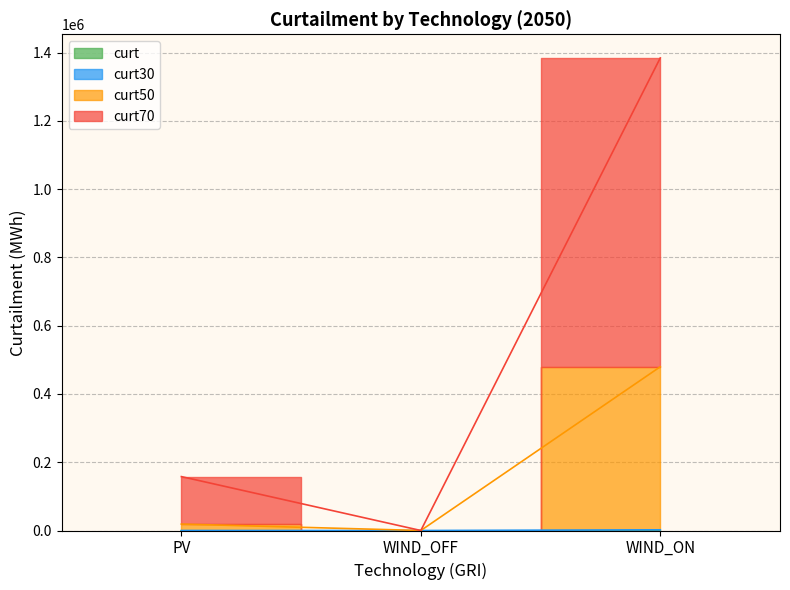

Which series has the largest range (max minus min)?

curt70